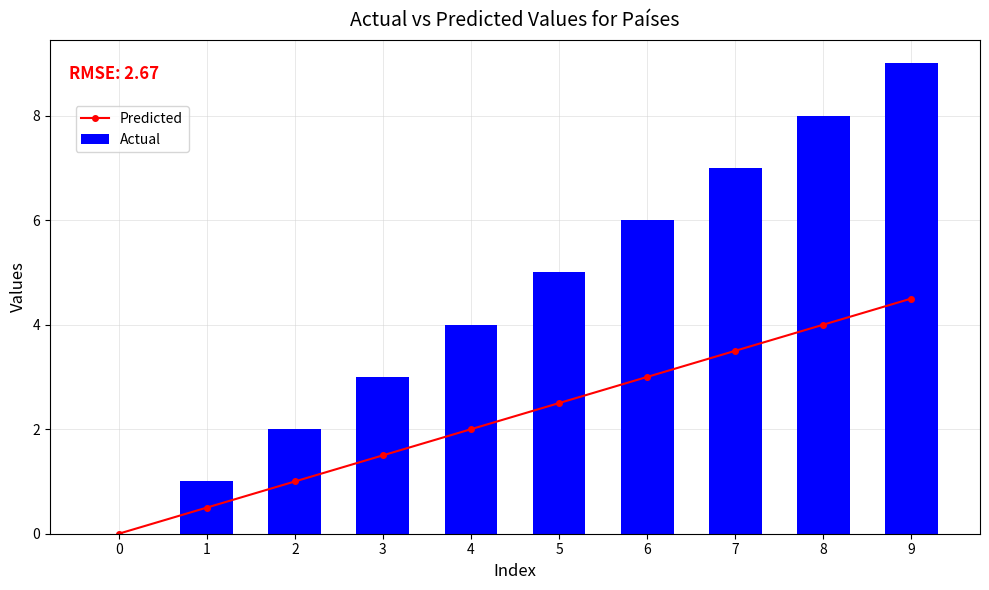

What are all the series names shown in the legend?

Predicted, Actual